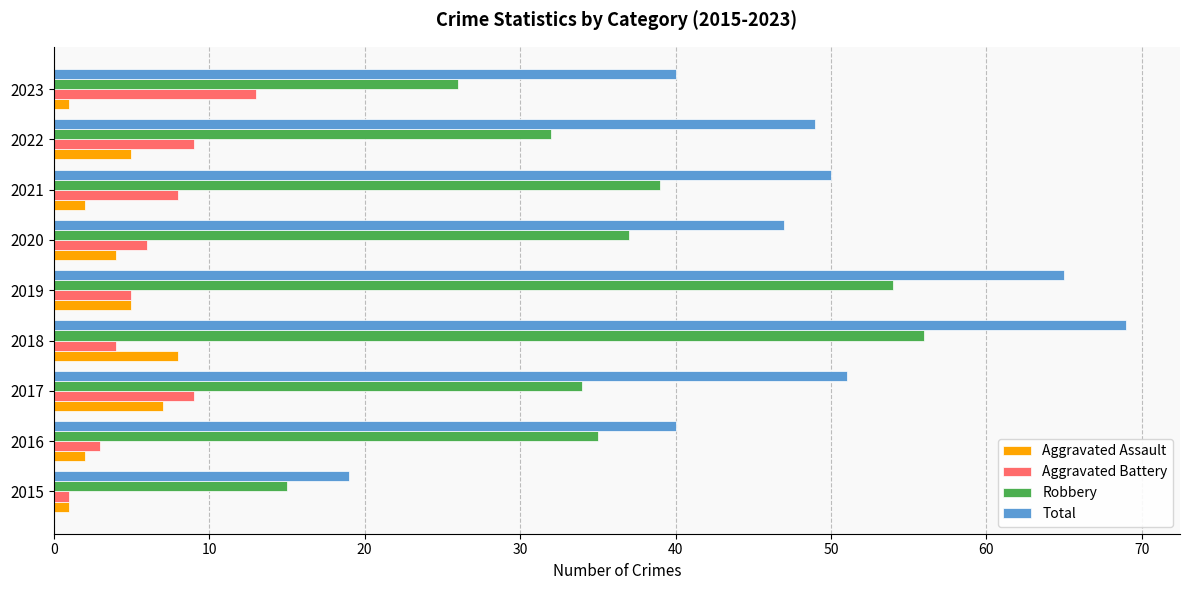

What is the sum of the Aggravated Assault values at 2019 and 2022?

10